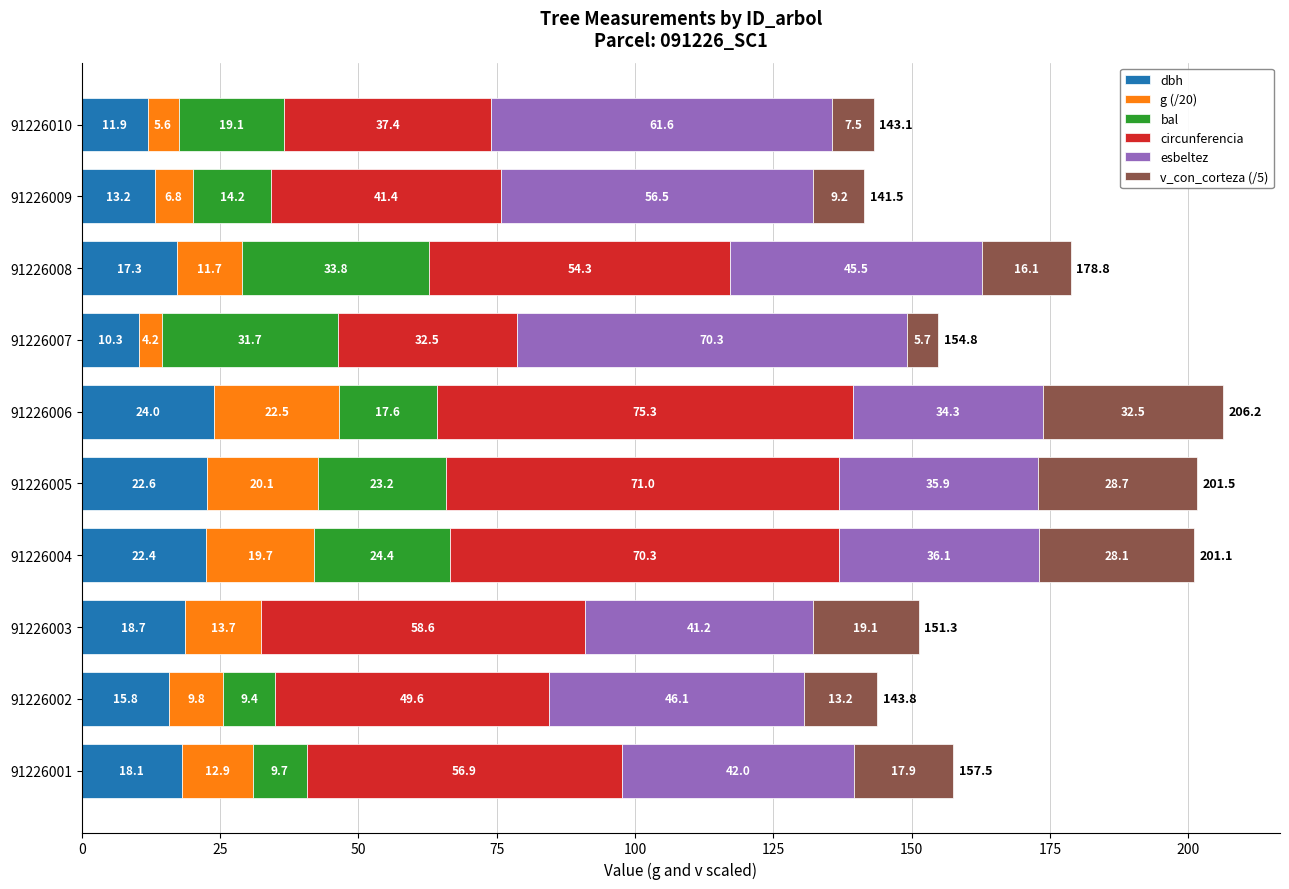

The dbh series shows 4.9 at 91226005. True or false?

False